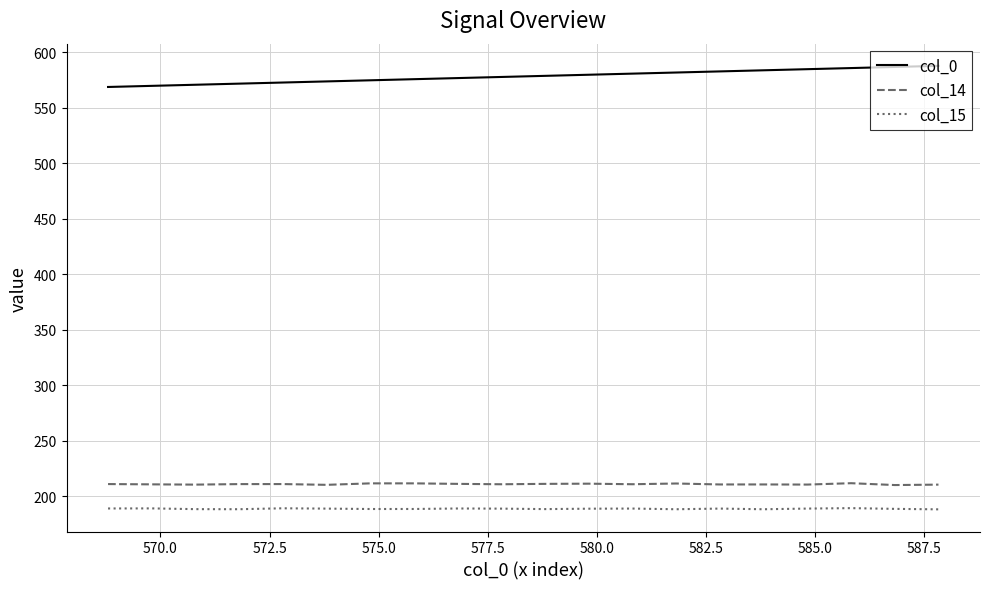

What is the minimum value for col_0?

568.8